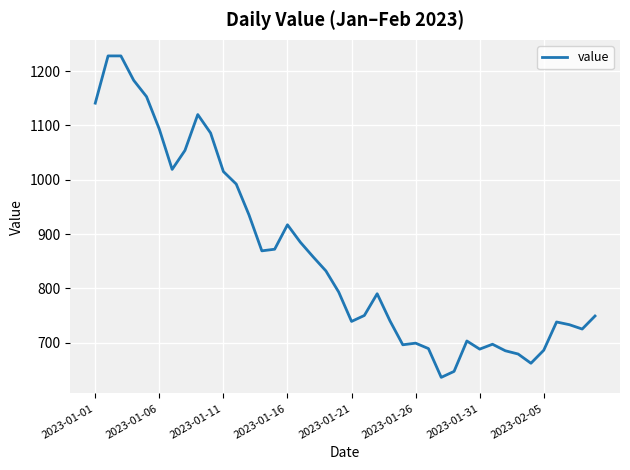

Does the chart have visible grid lines?

Yes